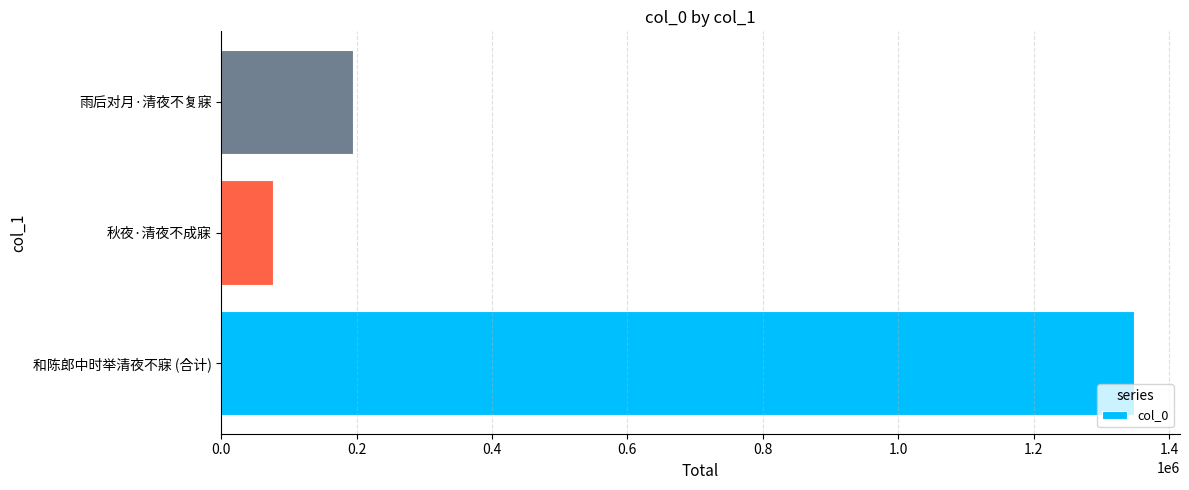

Is it true that the value at 秋夜·清夜不成寐 is 76285?

True